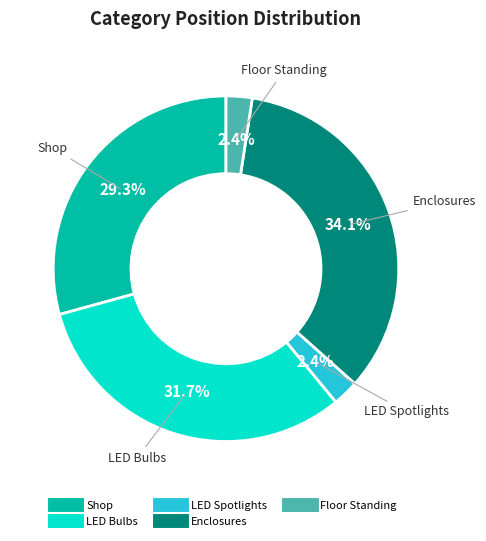

Is the sum of Enclosures and Shop greater than half?

Yes